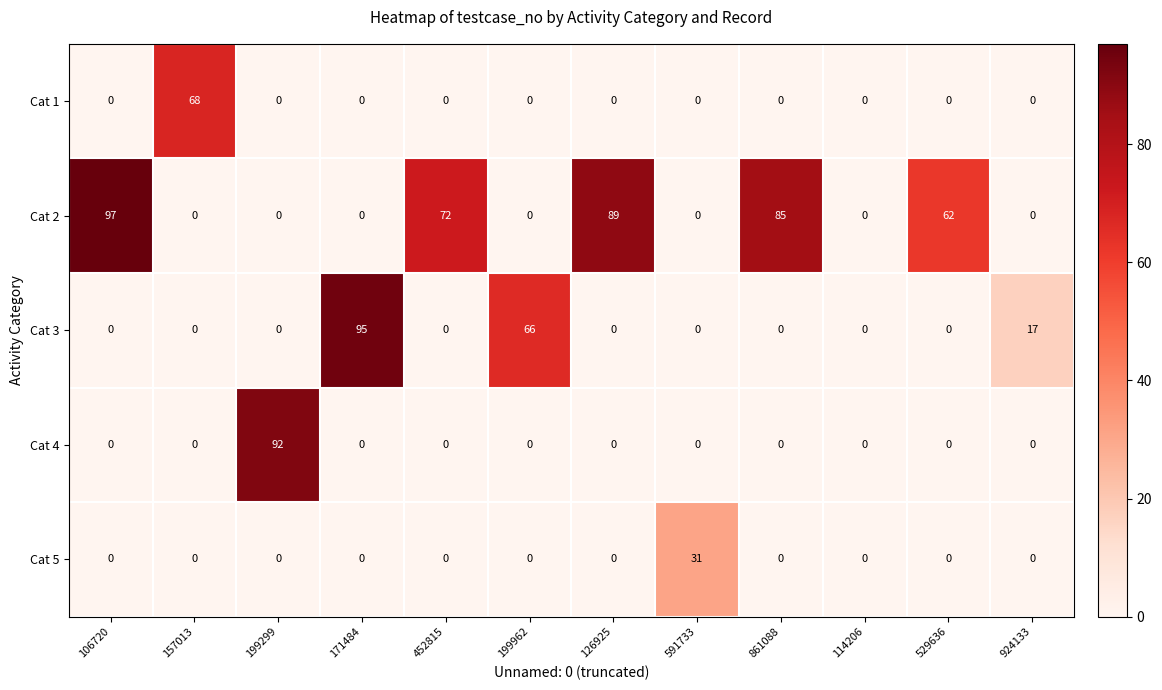

Count the Cat 3 values in the range 0 to 17.

10